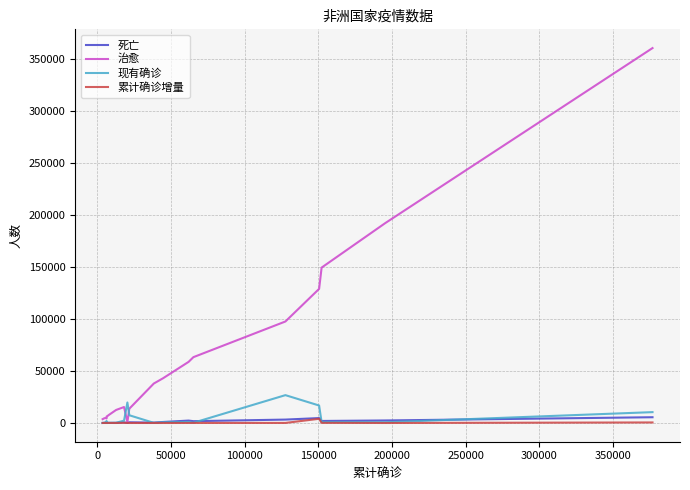

Which series has the largest total across all categories?

治愈